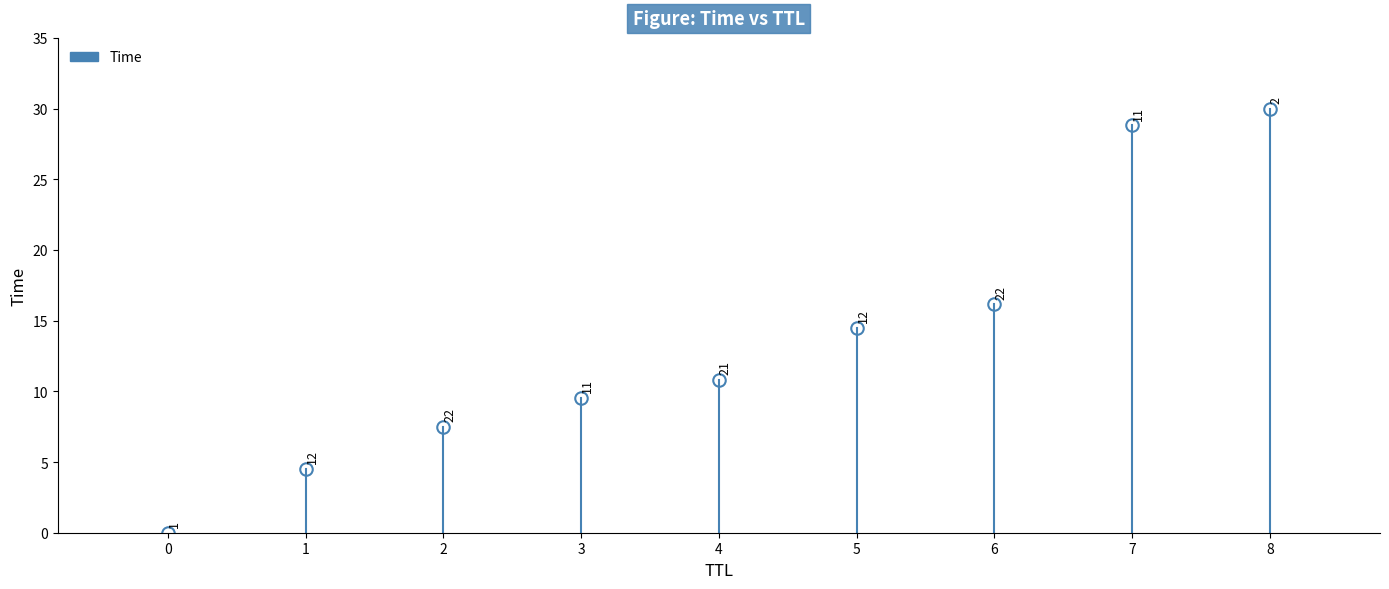

How many values are between 0 and 1?

2